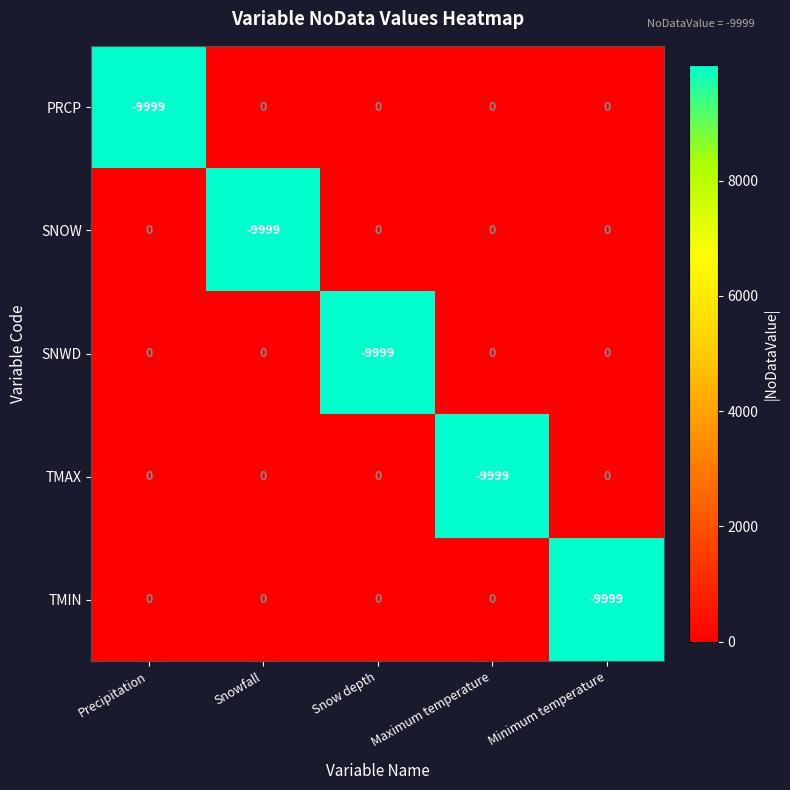

What is the greatest value displayed?

0